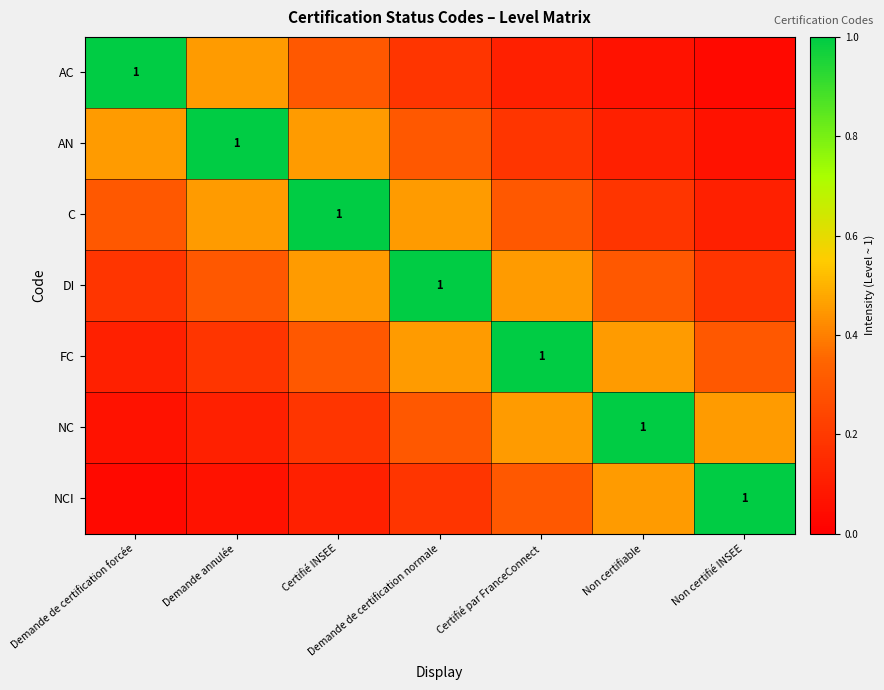

List the series in order of their peak value, highest first.

AC, AN, C, DI, FC, NC, NCI